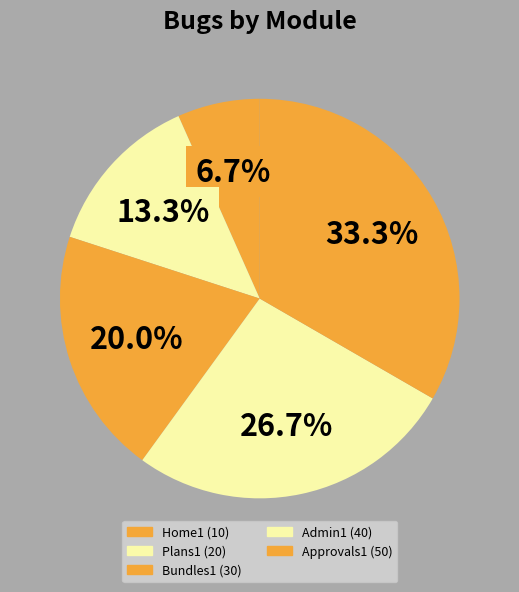

How many segments does this pie chart have?

5